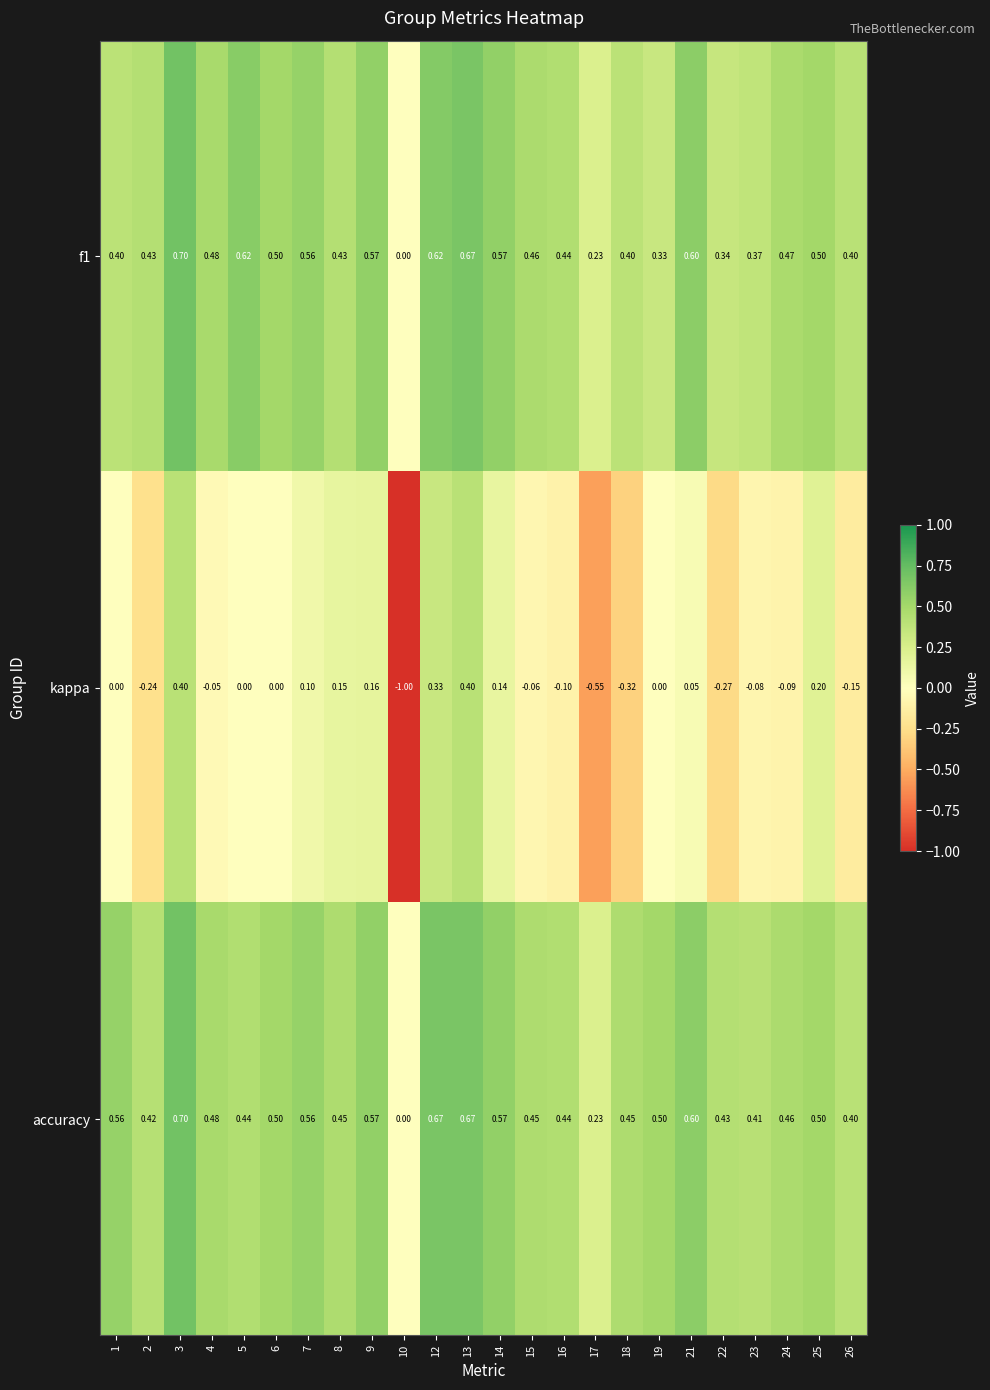

Which category has the lowest value across all series?

10